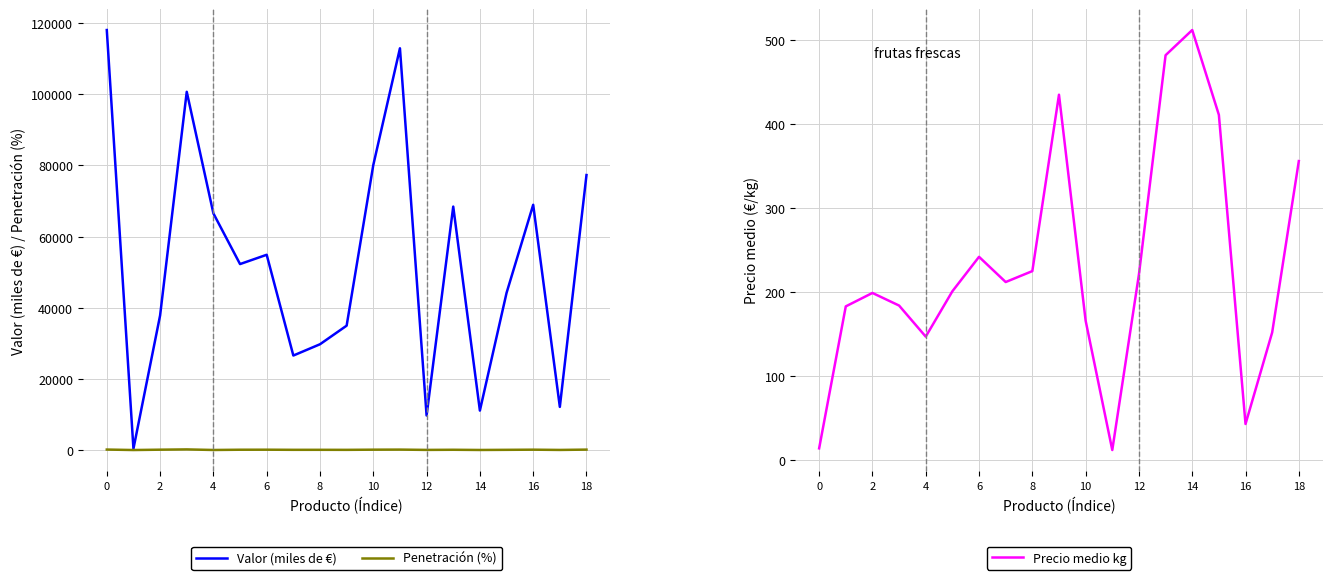

What is the maximum value for Penetración (%)?

175